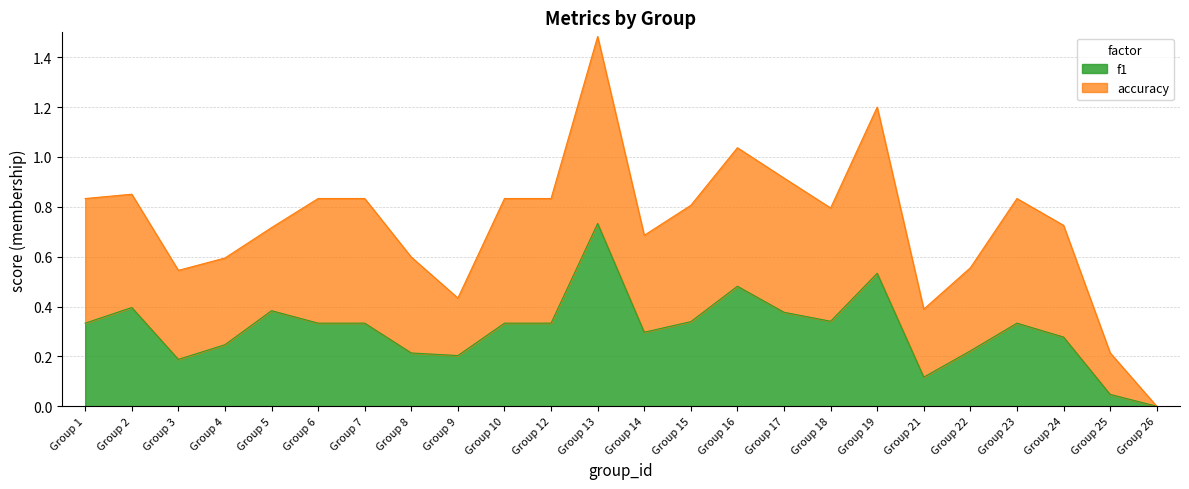

Which category has the highest value in the f1 series?

Group 13